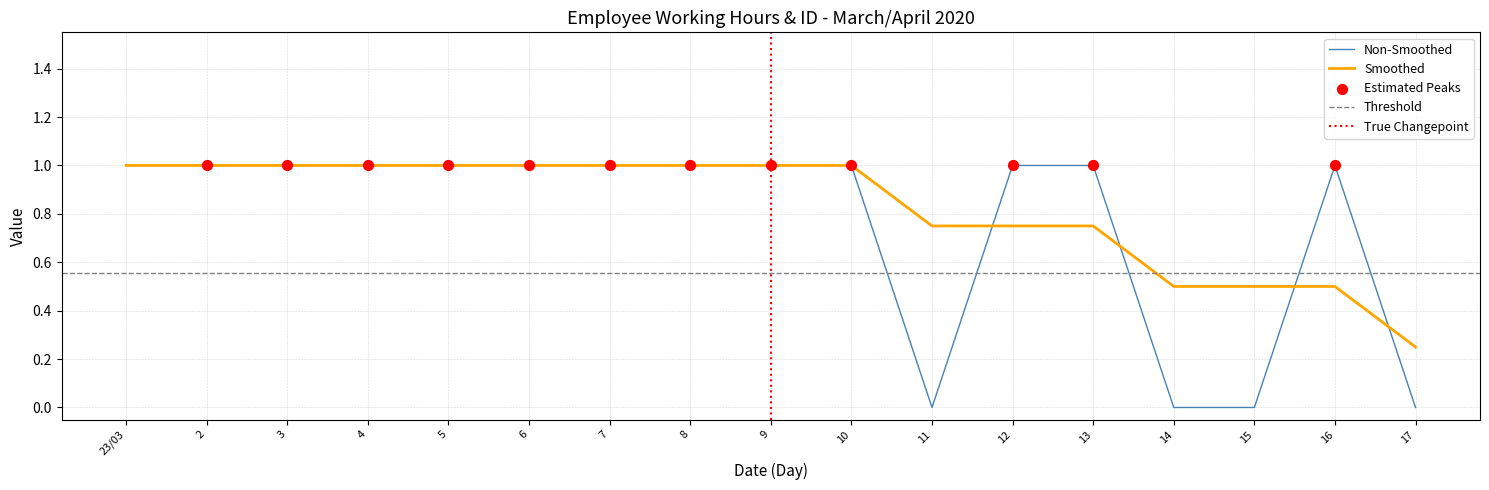

Between 23/03 and 12, which is larger?

23/03